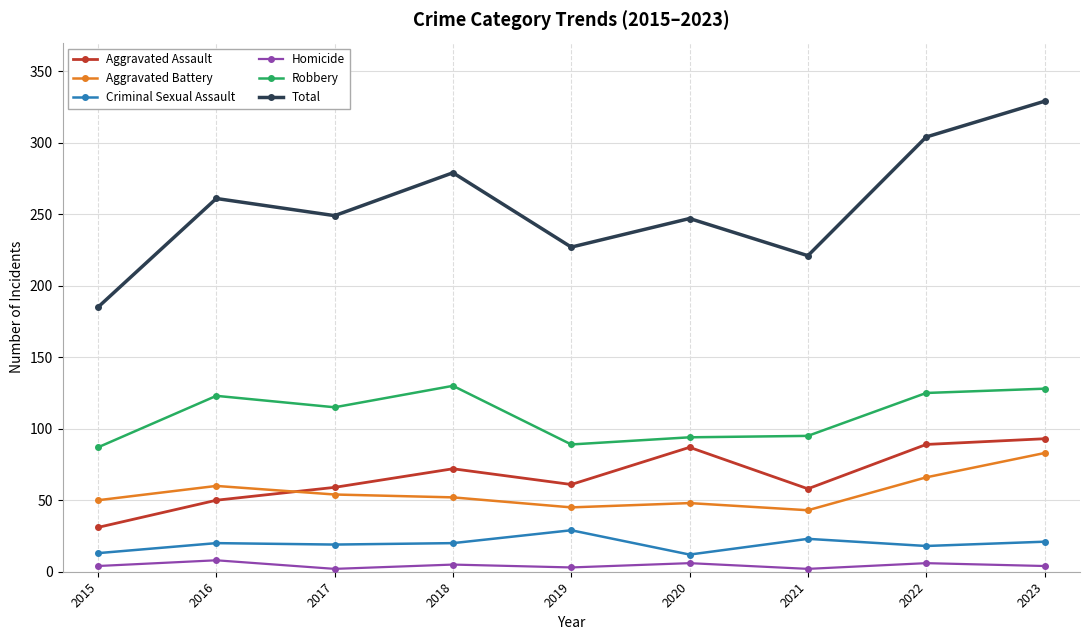

True or false: Robbery and Aggravated Assault intersect in this chart.

False